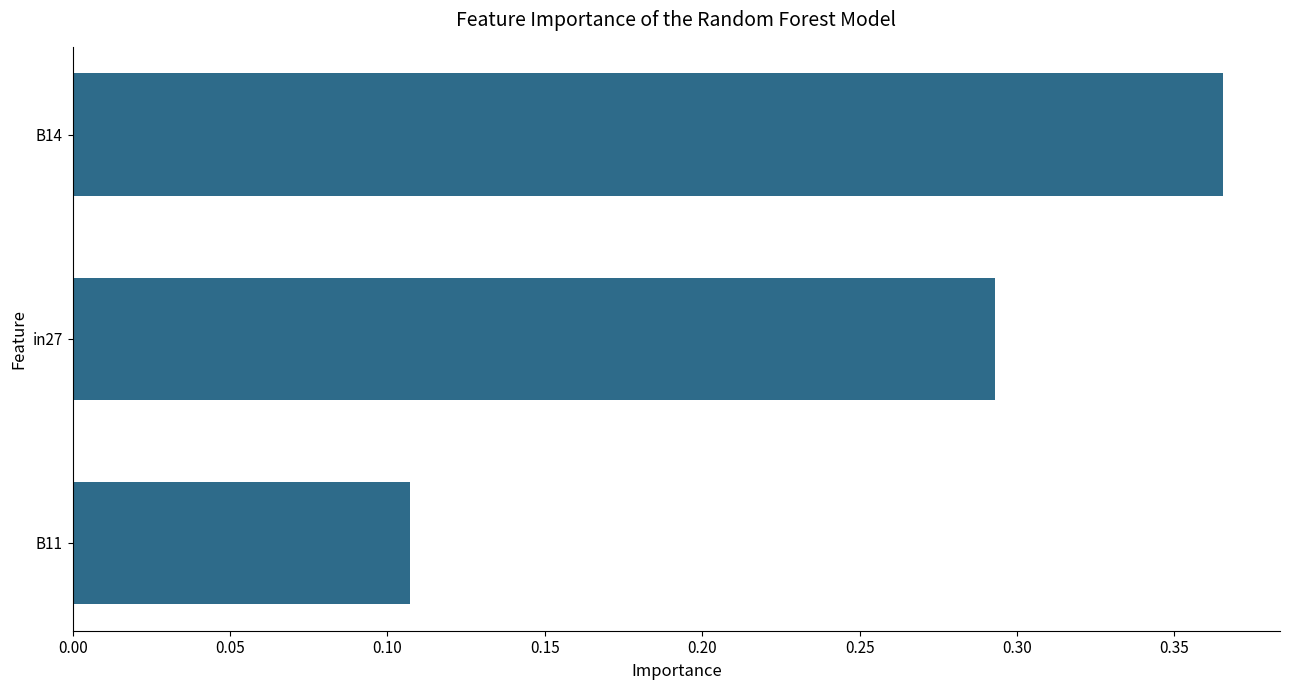

List the labels in order of value, smallest first.

B11, in27, B14